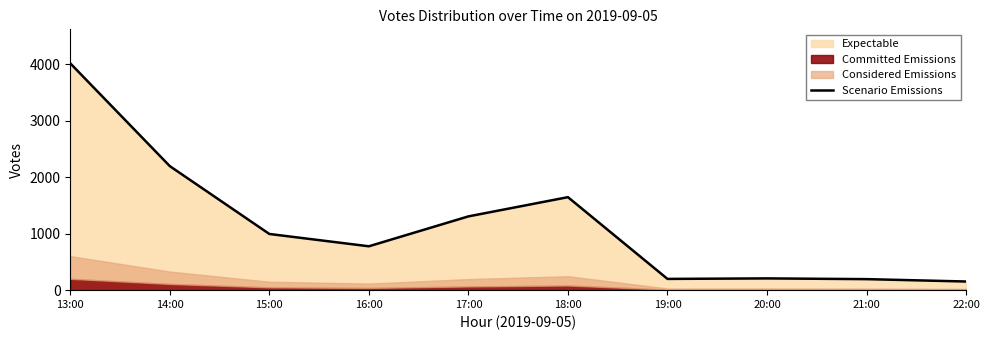

What is the difference between the values at 21:00 and 13:00?

3817